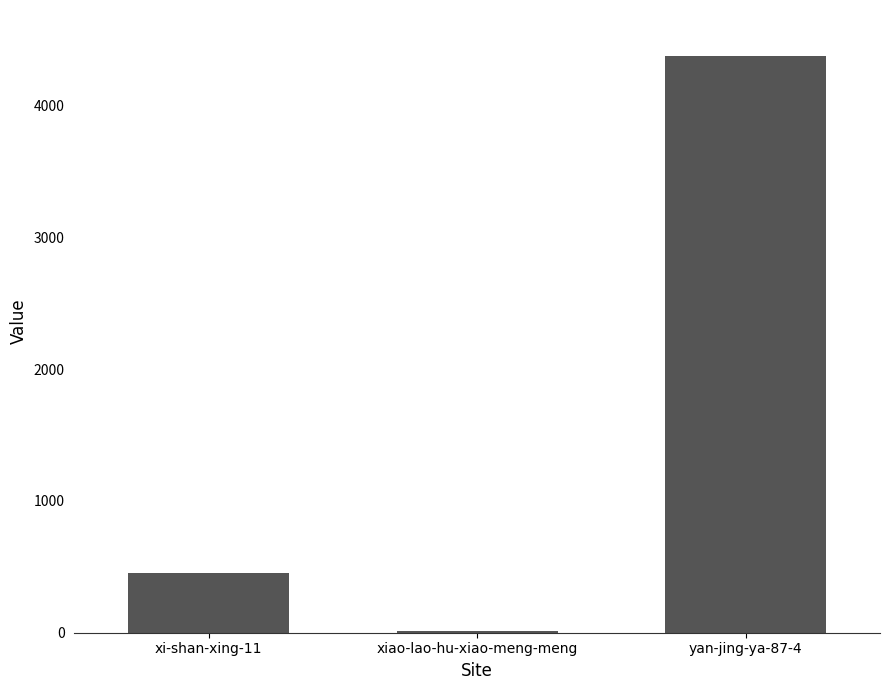

Reading left to right, list all the values displayed in this chart.

451	10	4376